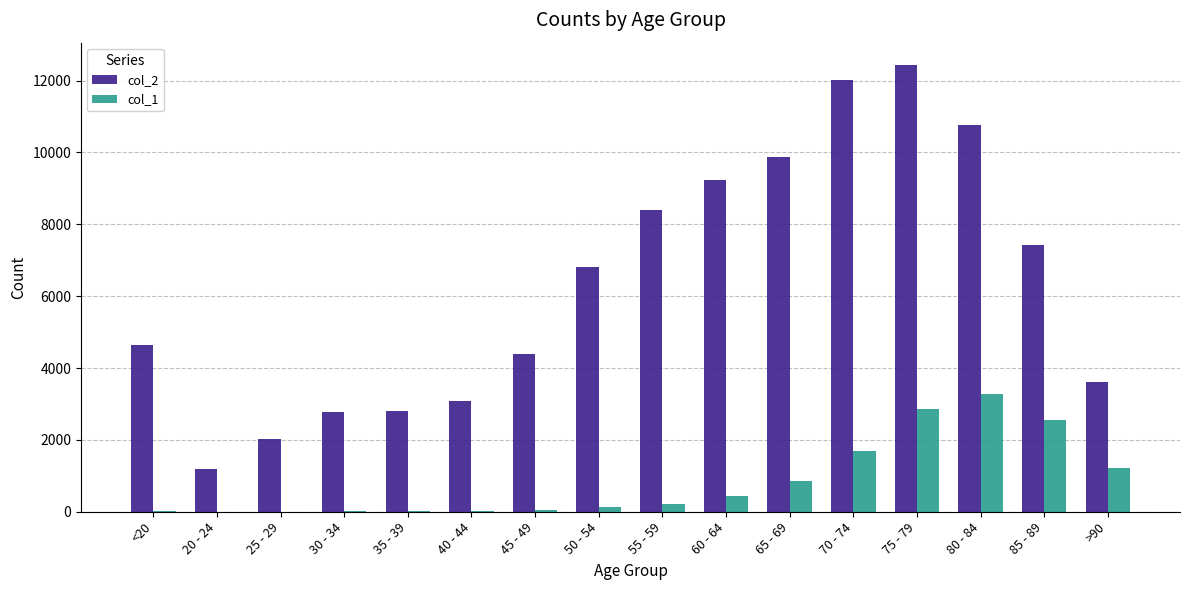

The value of col_2 at 45 - 49 is 4396. True or false?

True